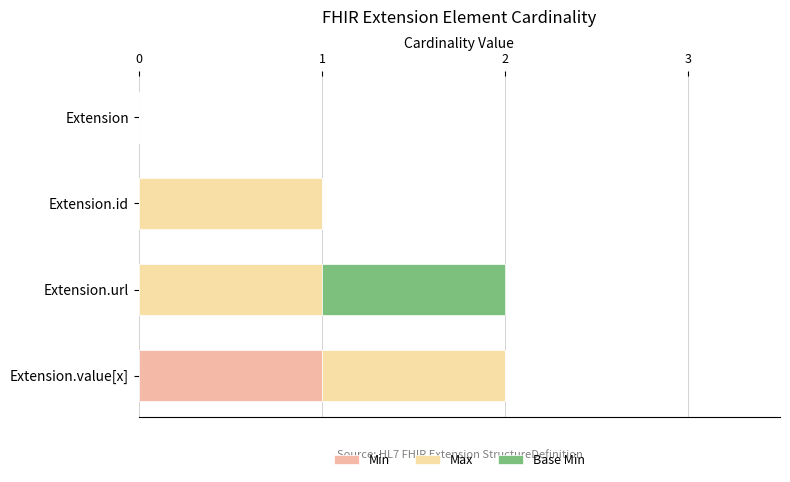

Rank the categories by Base Min value from lowest to highest.

Extension, Extension.id, Extension.value[x], Extension.url